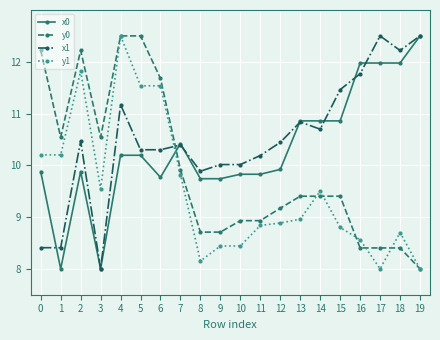

At which category does y0 reach its first local peak?

2